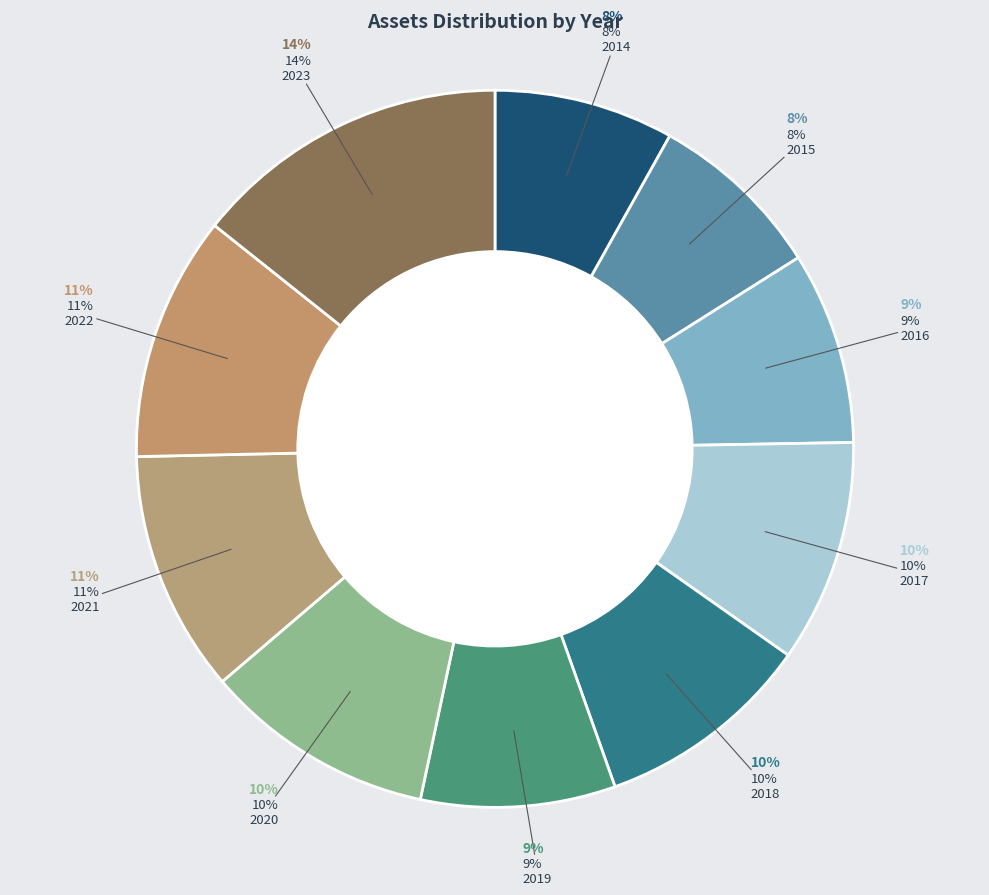

To the nearest percent, what is the difference between the largest and smallest slice percentages?

6%